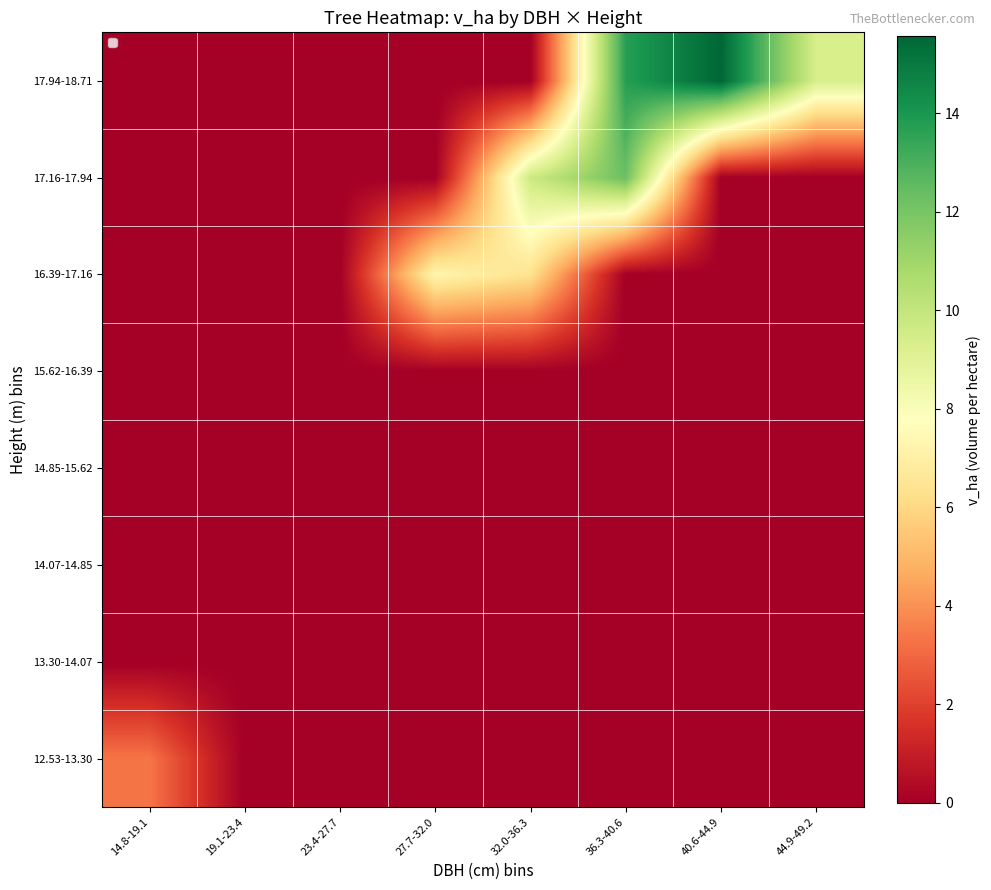

At how many categories does at least one series exceed 13?

2